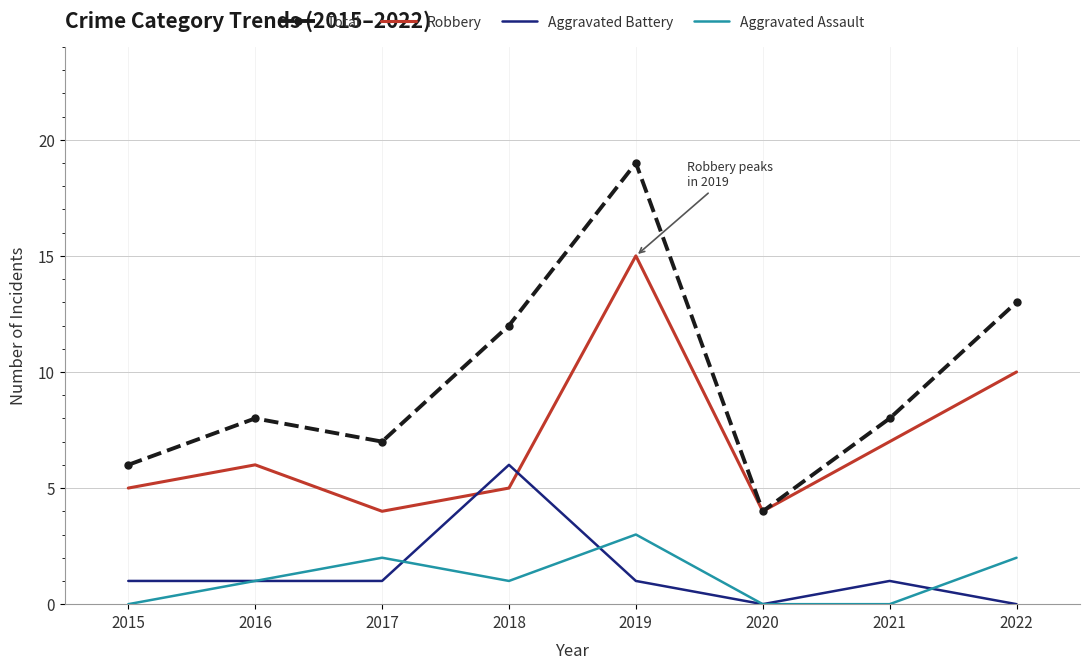

Which series has the largest total across all categories?

Total